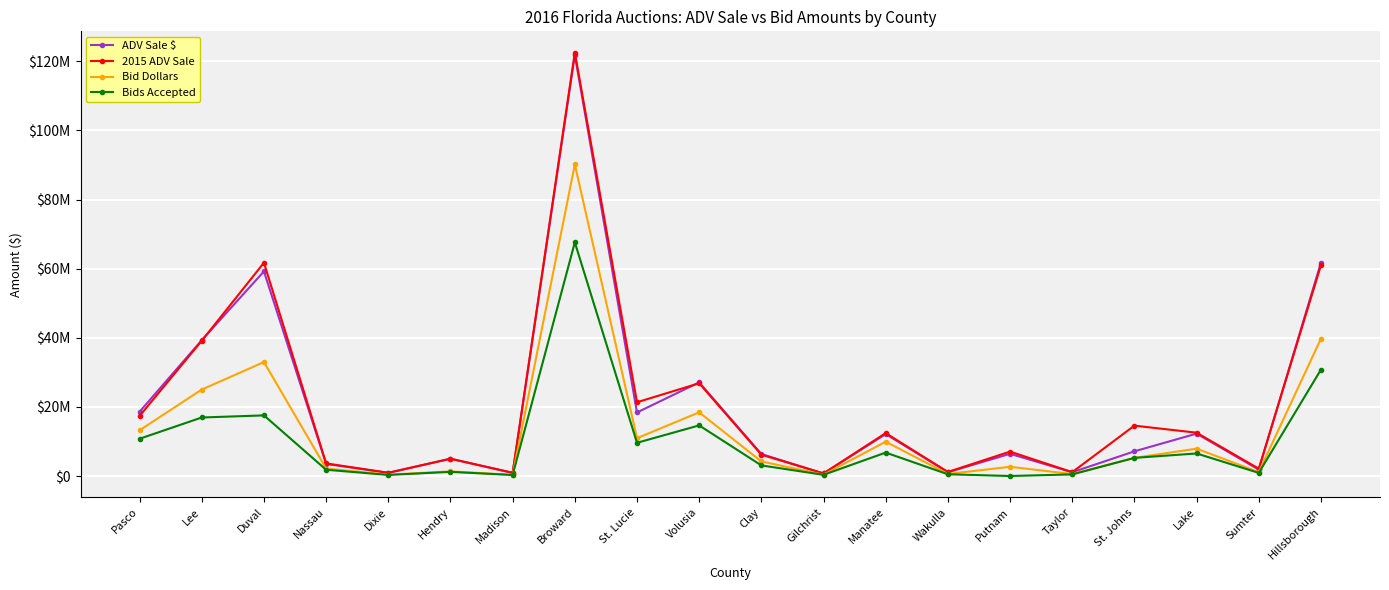

What are all the series names shown in the legend?

ADV Sale $, 2015 ADV Sale, Bid Dollars, Bids Accepted